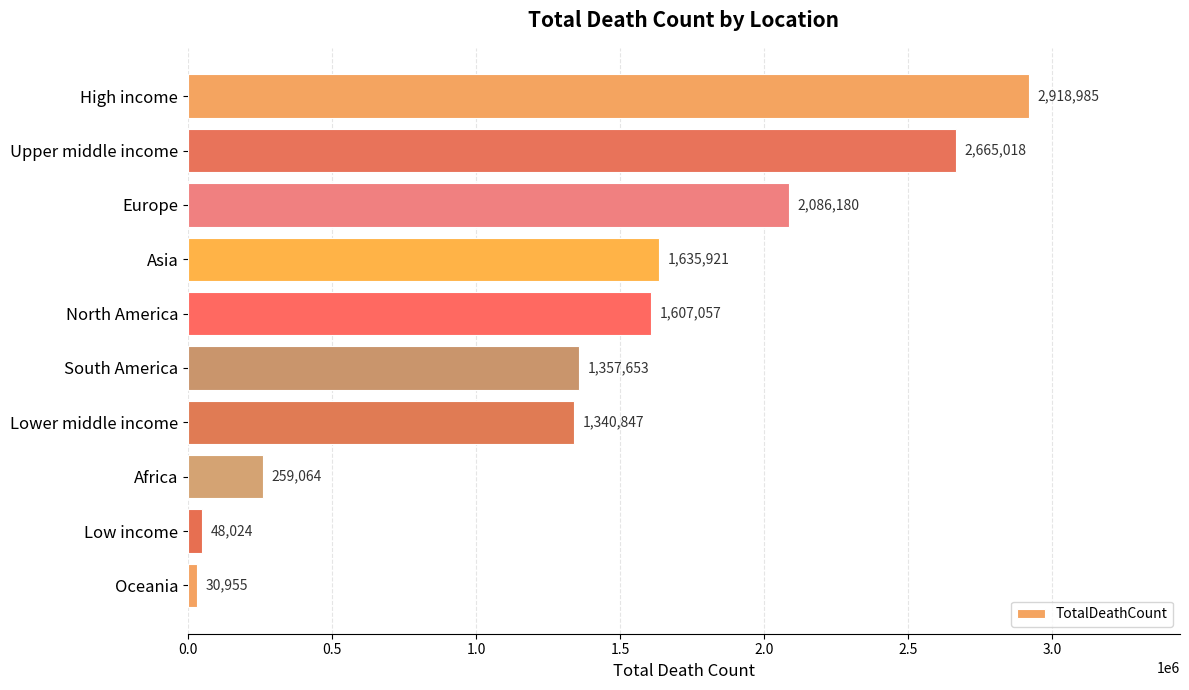

Count the number of categories in the chart.

10